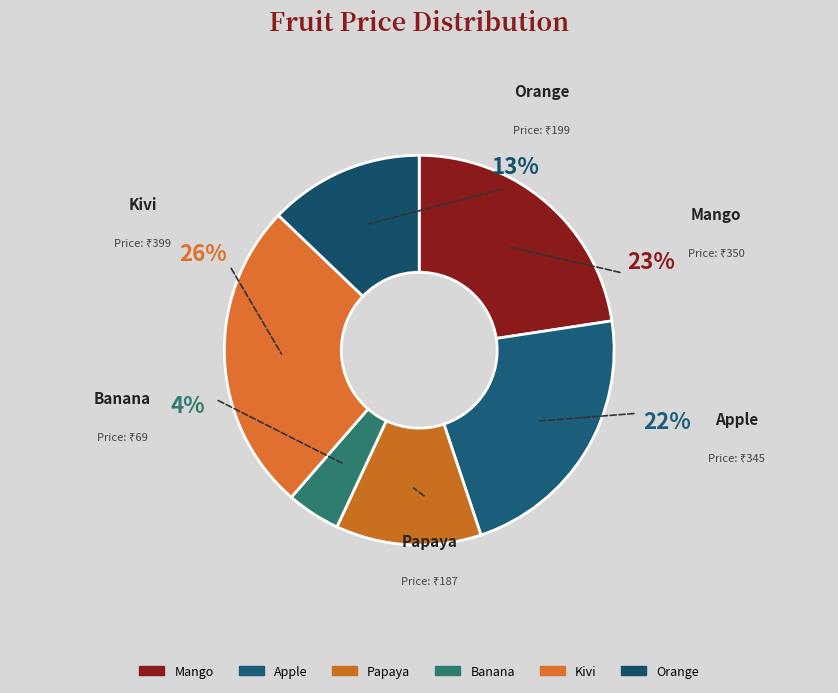

Which category has the biggest portion of the pie?

Kivi